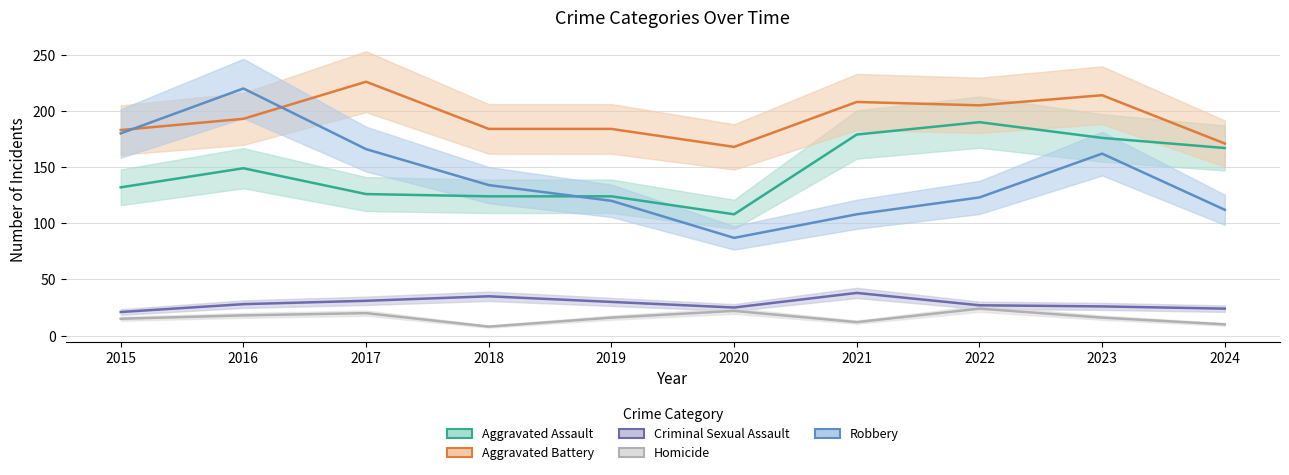

At 2015, list the series in order from smallest to largest.

Homicide, Criminal Sexual Assault, Aggravated Assault, Robbery, Aggravated Battery